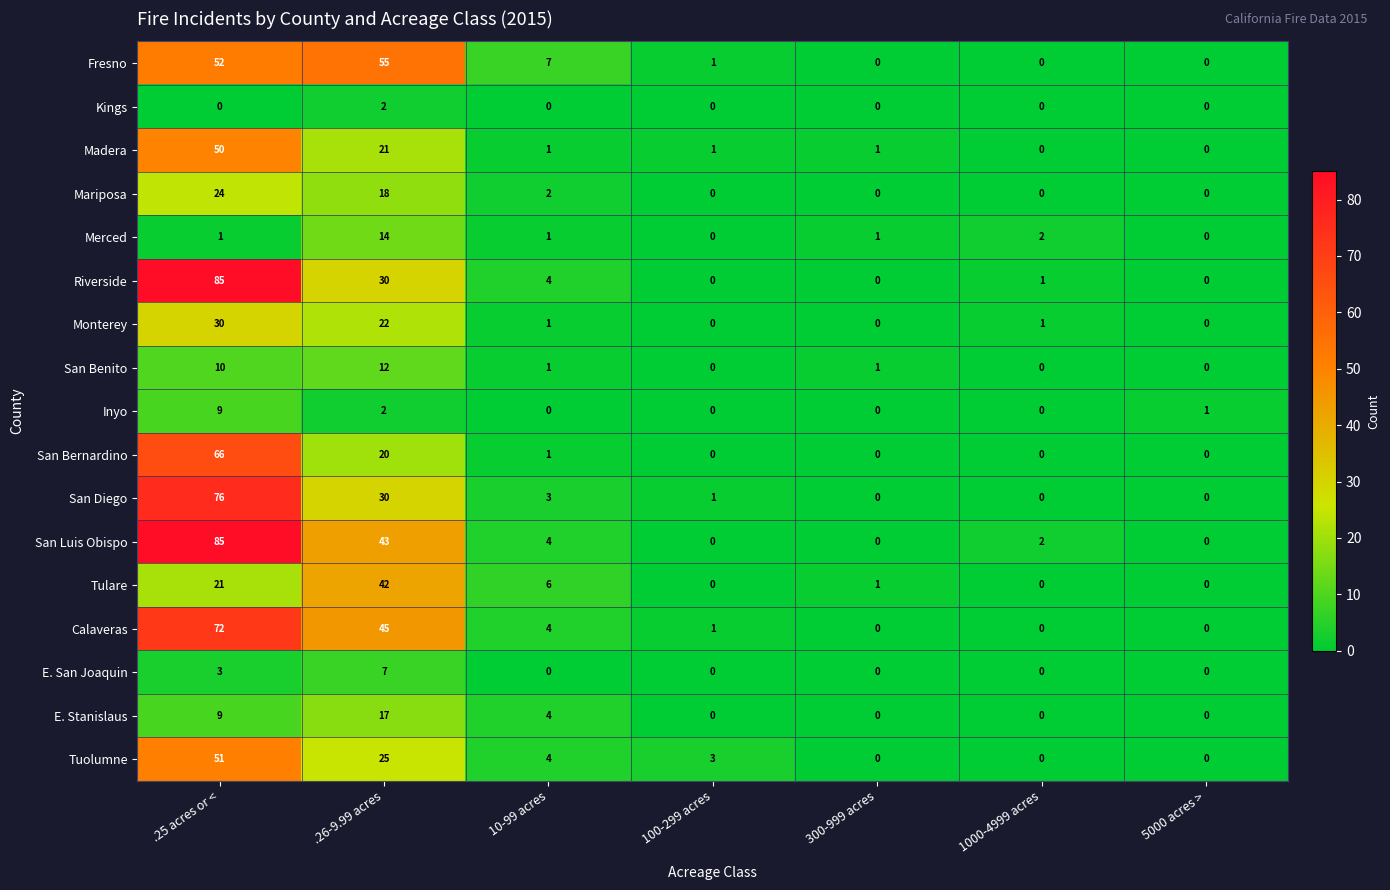

At which category does the chart reach its peak across all series?

.25 acres or <